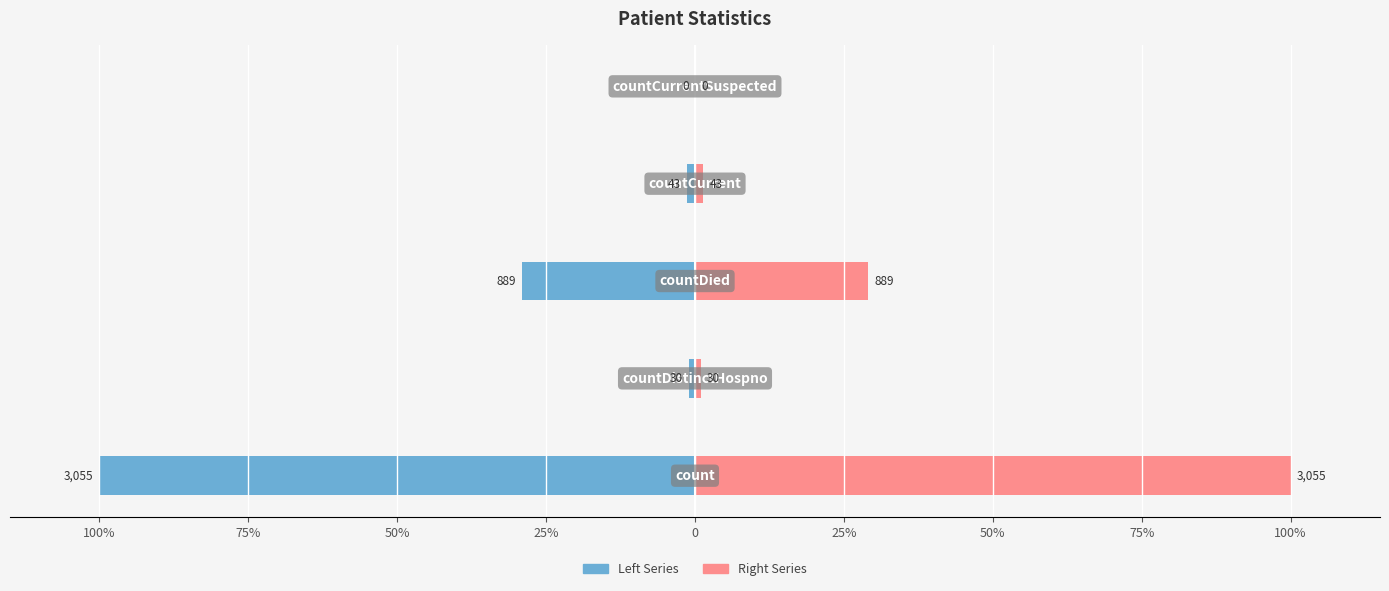

True or false: Left Series has a value of 67.9 at 0.

False